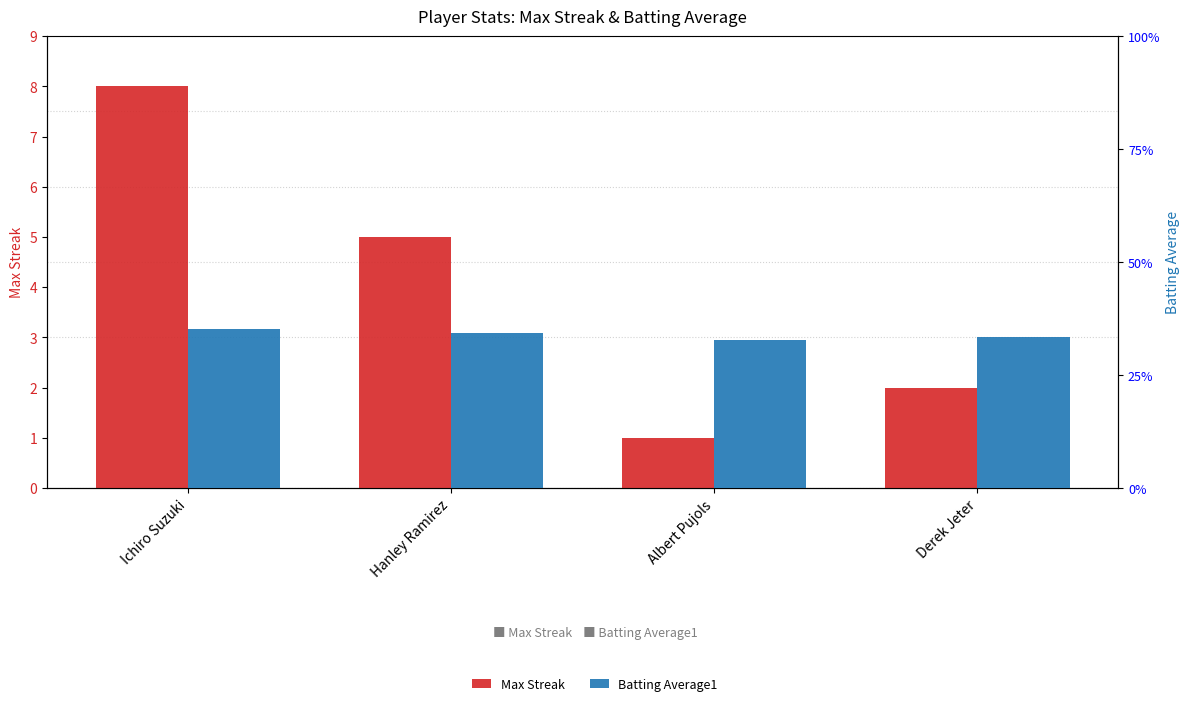

Reading left to right, extract all data points from this chart.

Max Streak: Ichiro Suzuki=8.0	Hanley Ramirez=5.0	Albert Pujols=1.0	Derek Jeter=2.0
Batting Average1: Ichiro Suzuki=0.4	Hanley Ramirez=0.3	Albert Pujols=0.3	Derek Jeter=0.3